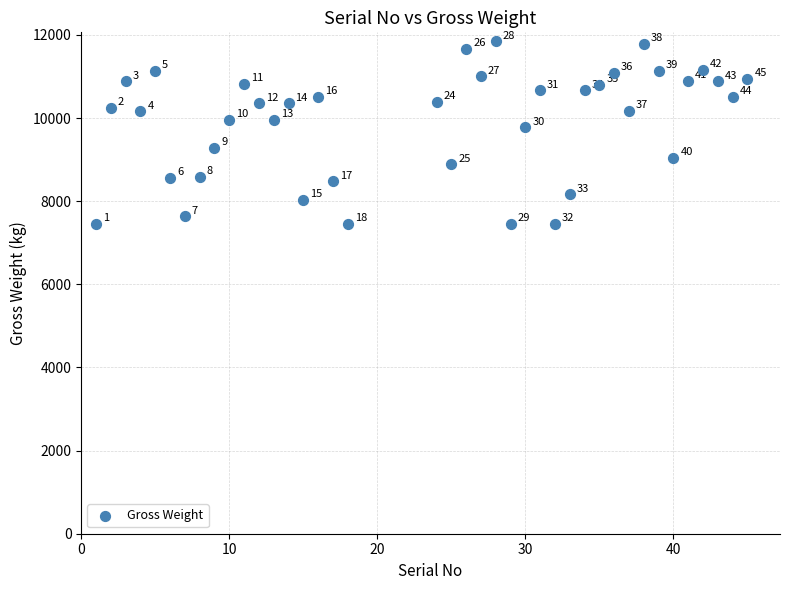

What Y value in the scatter plot is closest to 9649?

9774